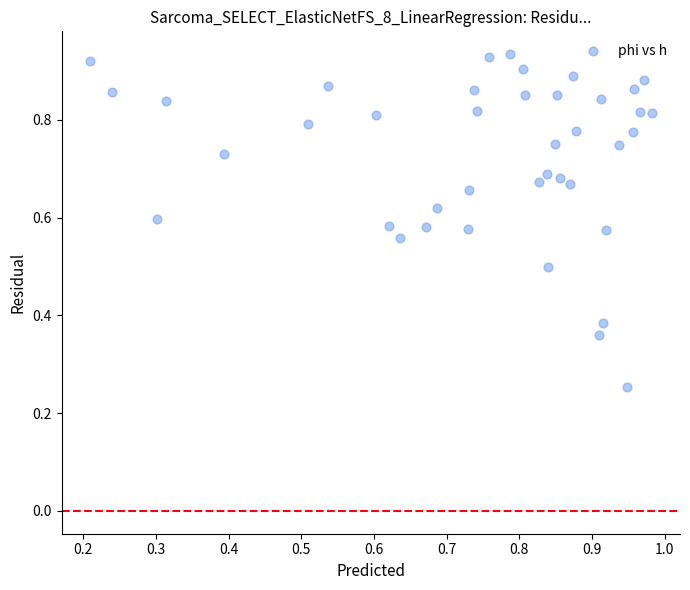

How many data points are displayed?

40